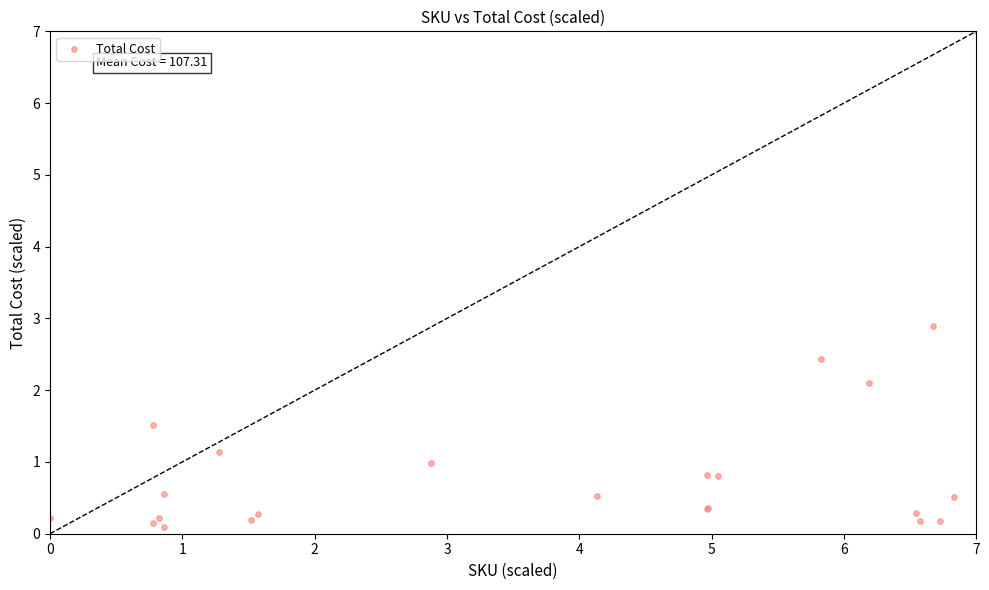

What Y value in the scatter plot is closest to 3?

2.9